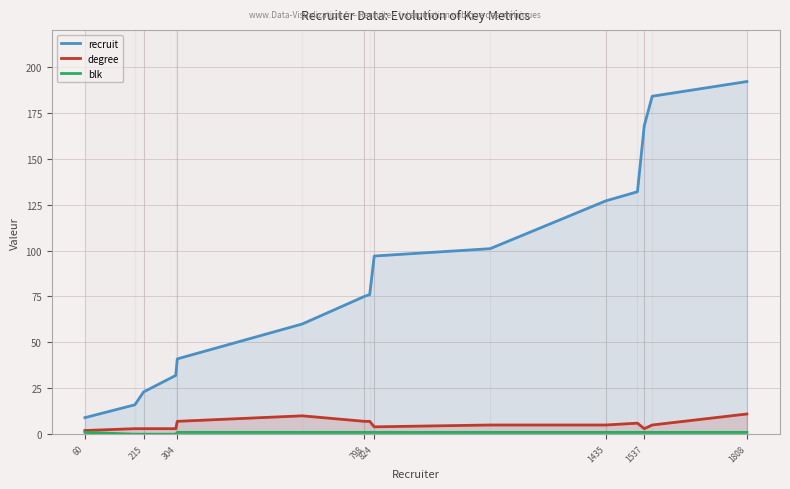

Which series has the widest spread of values?

recruit